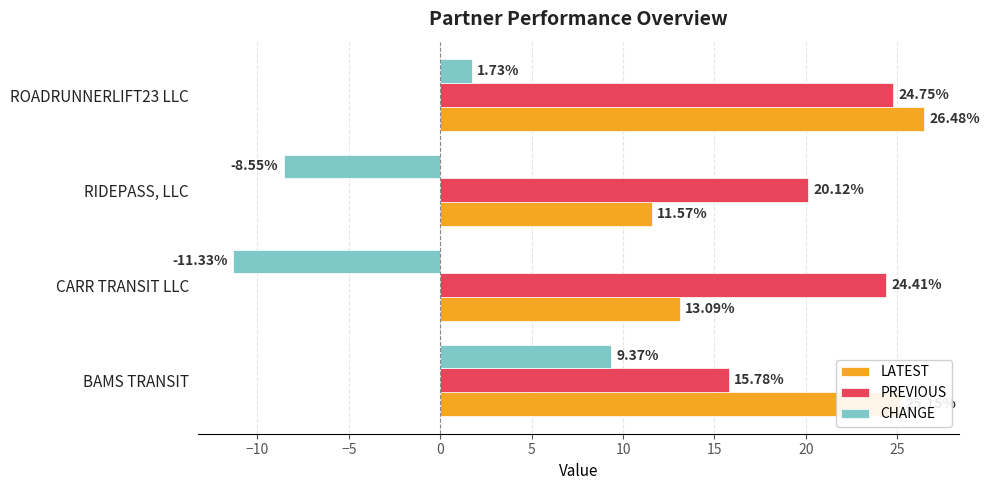

At which label is PREVIOUS closest to 20?

RIDEPASS, LLC